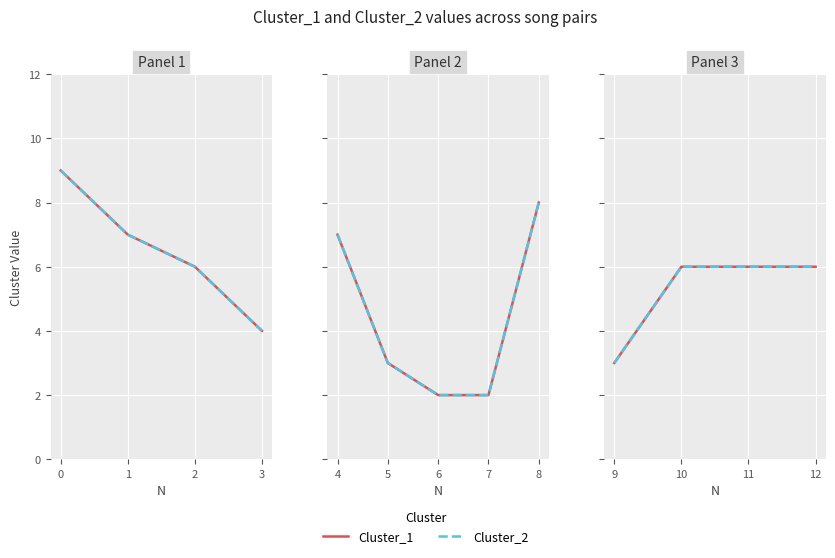

Which series has the widest spread of values?

Cluster_1